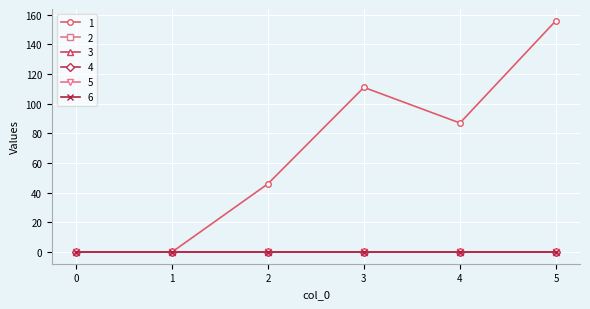

True or false: 1 has a value of 88 at 5.

False